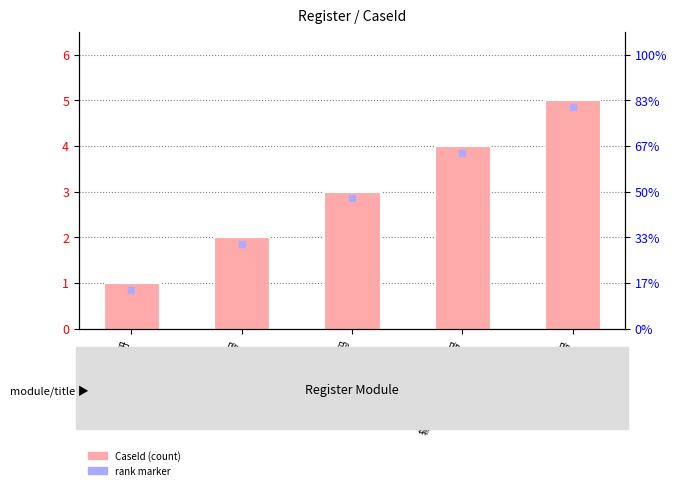

List the labels in order of value, largest first.

输入错误的手机号, 输入已存在的手机号, 不输入密码, 不输入手机号, 正常注册